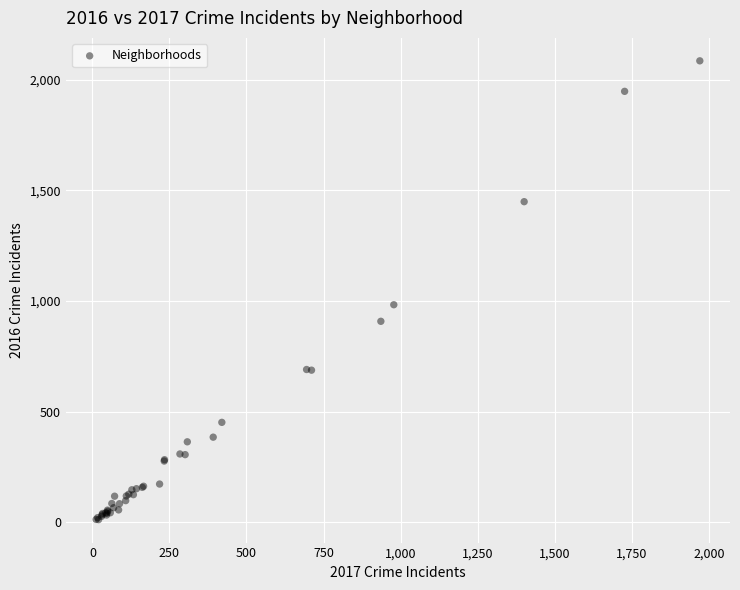

What Y value in the scatter plot is closest to 1048?

983